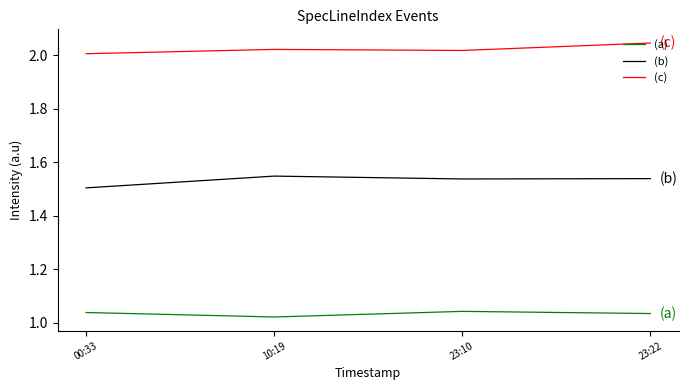

Rank the series at 10:19 from highest to lowest value.

(c), (b), (a)